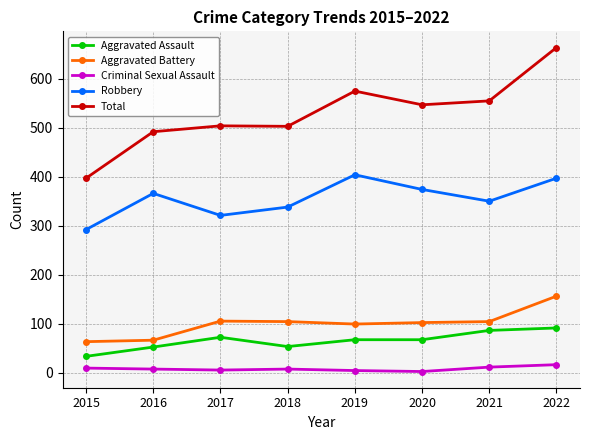

Rank the series by their maximum value, from highest to lowest.

Total, Robbery, Aggravated Battery, Aggravated Assault, Criminal Sexual Assault